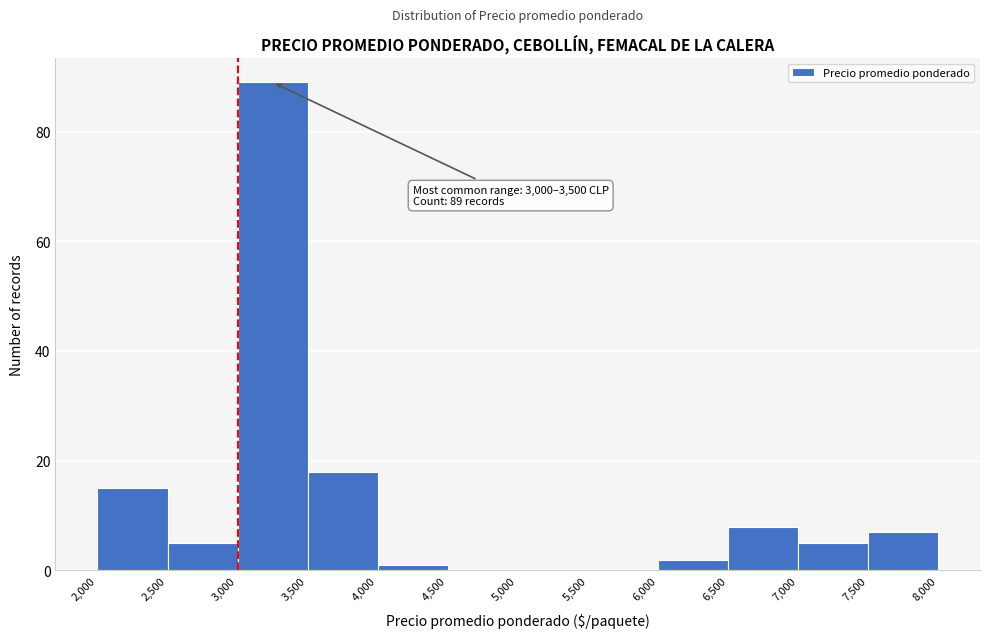

Which range on the x-axis has the tallest bar?

3,000 to 3,500